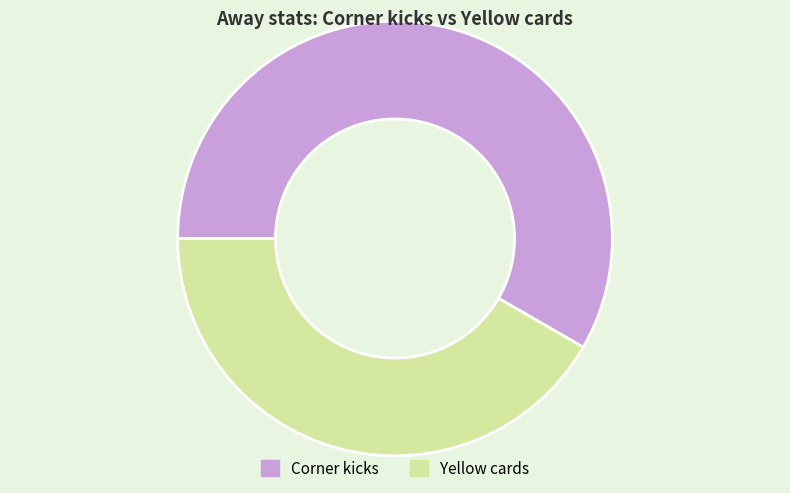

Do Corner kicks and Yellow cards together represent more than half of the pie?

Yes